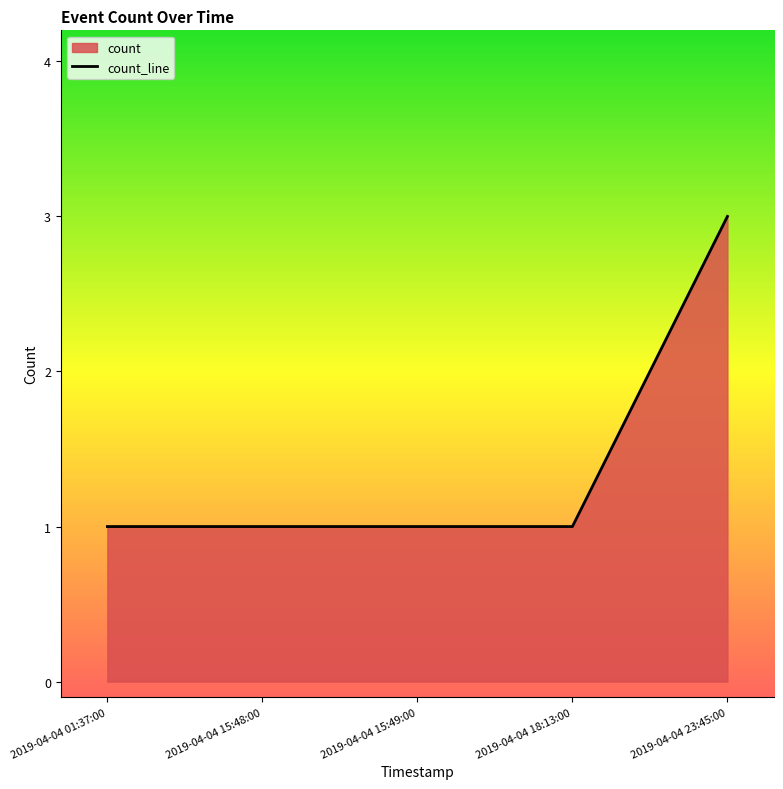

What is the label of the 1st point from the right?

2019-04-04 23:45:00